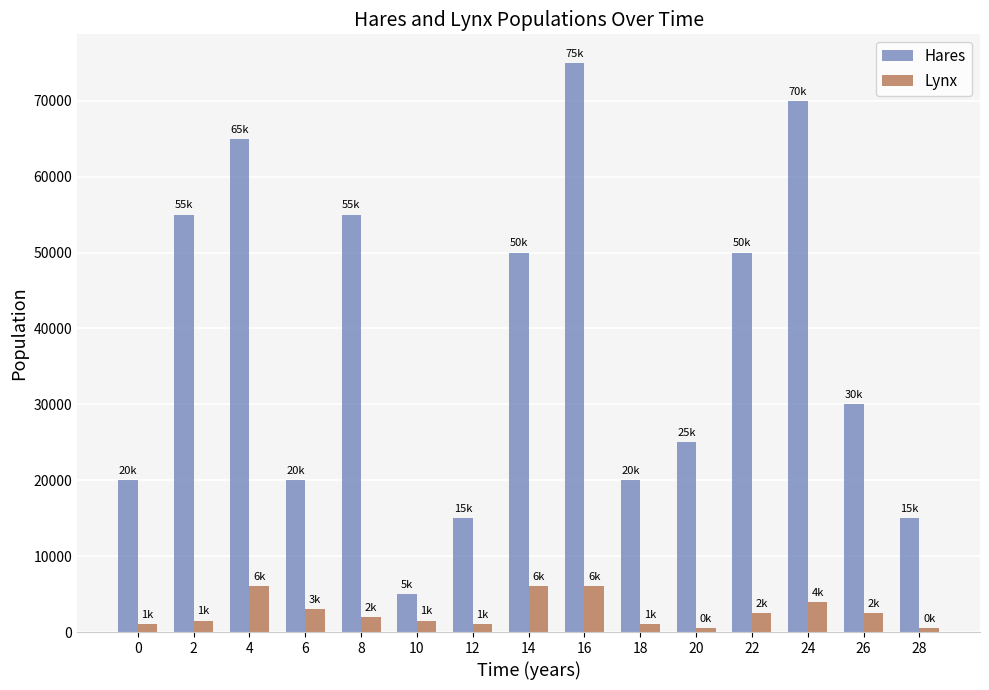

List the series in order of their overall mean, highest first.

Hares, Lynx